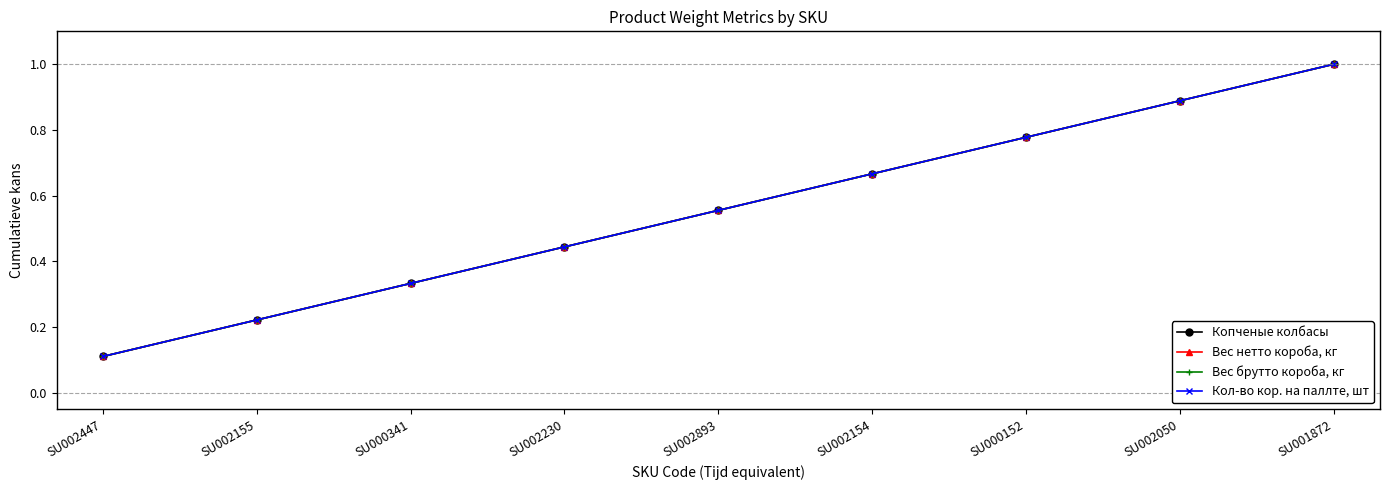

How many lines are shown in the chart?

4